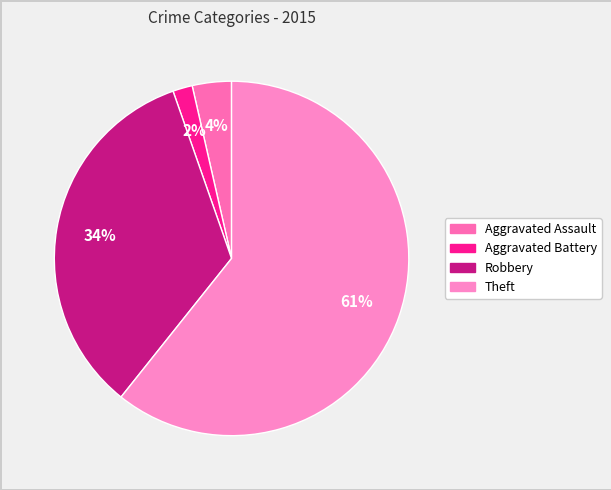

Is it true that Robbery is 34% of the pie?

True